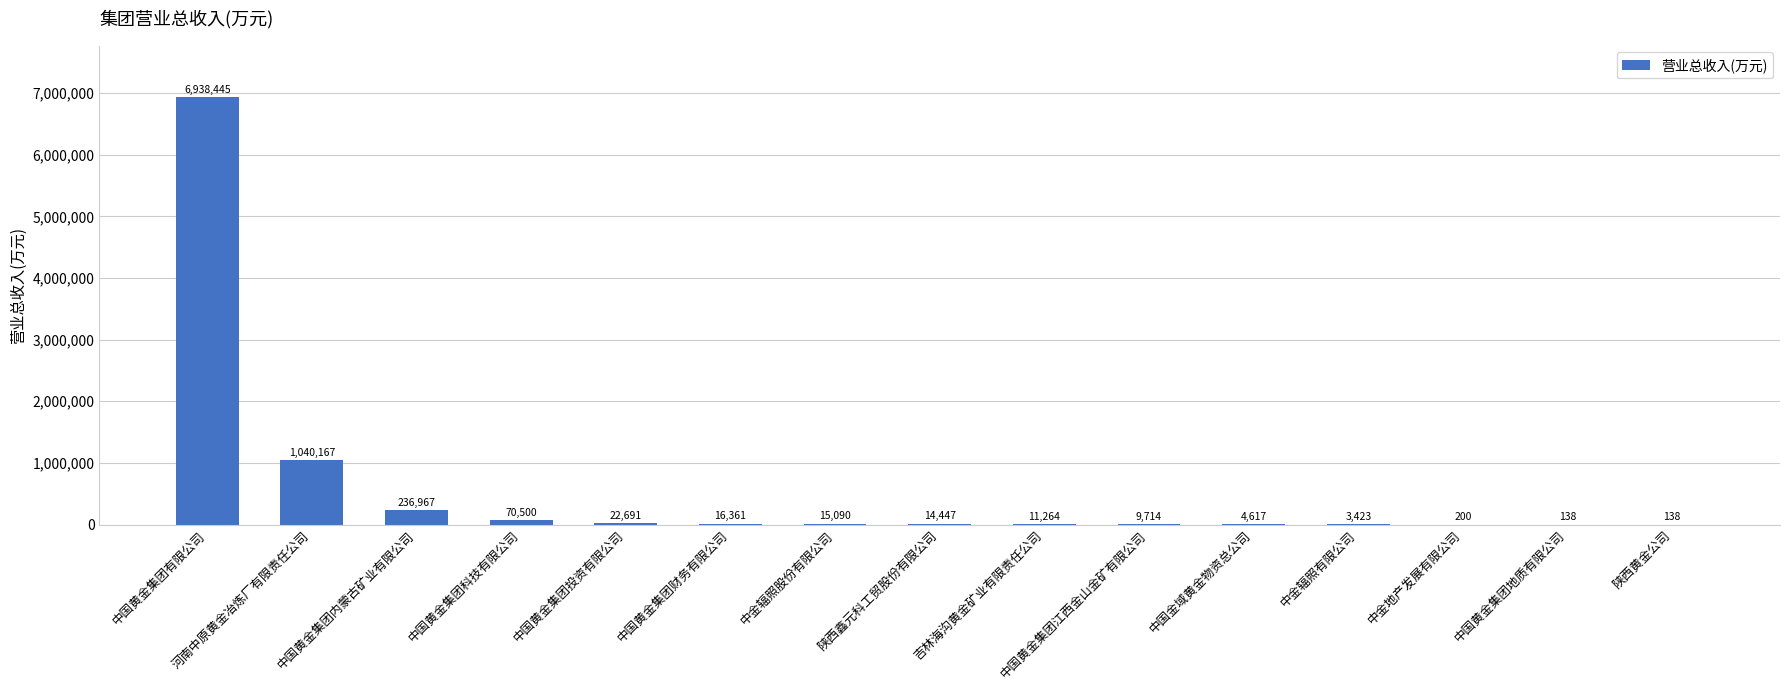

What is the average value?

558944.1